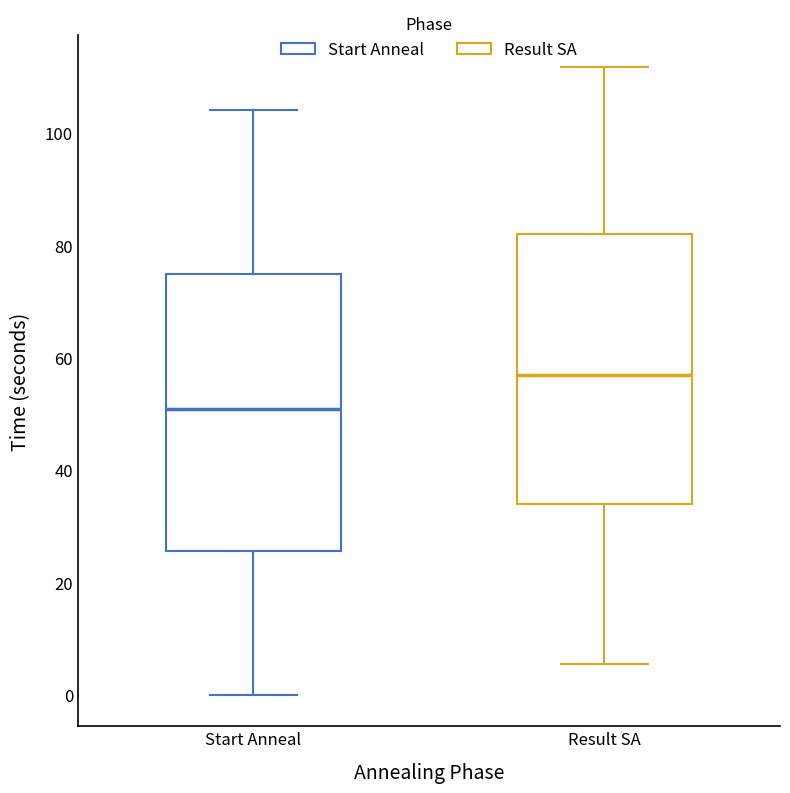

Which box's median line is the highest?

Result SA